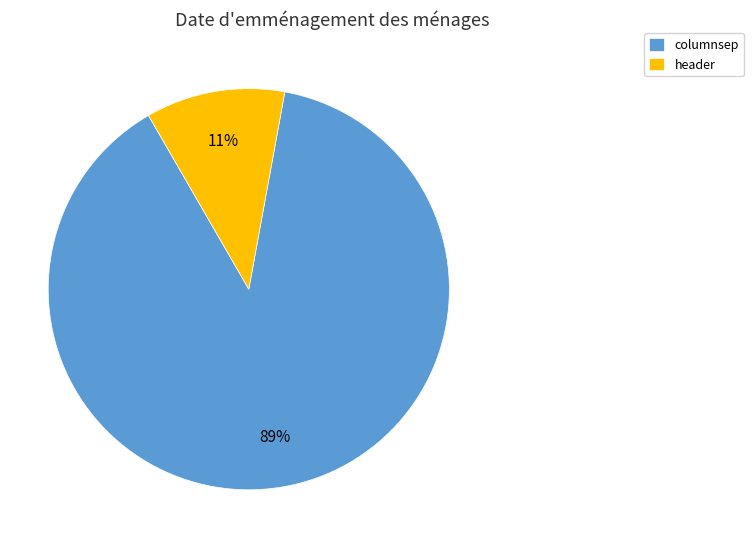

Which has a higher value, columnsep or header?

columnsep